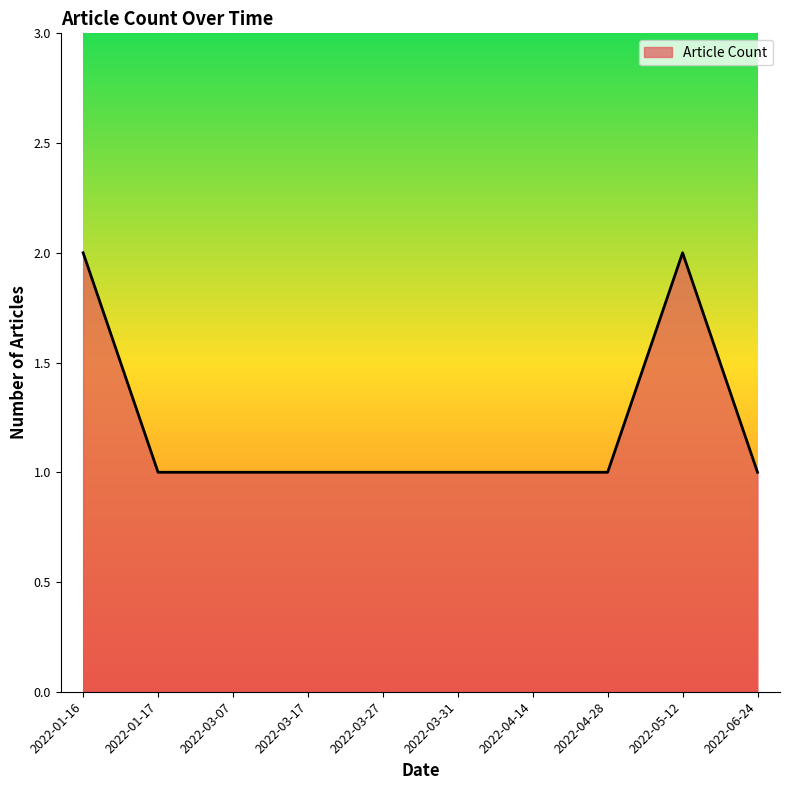

Reading left to right, transcribe all the data shown in this chart.

2	1	1	1	1	1	1	1	2	1